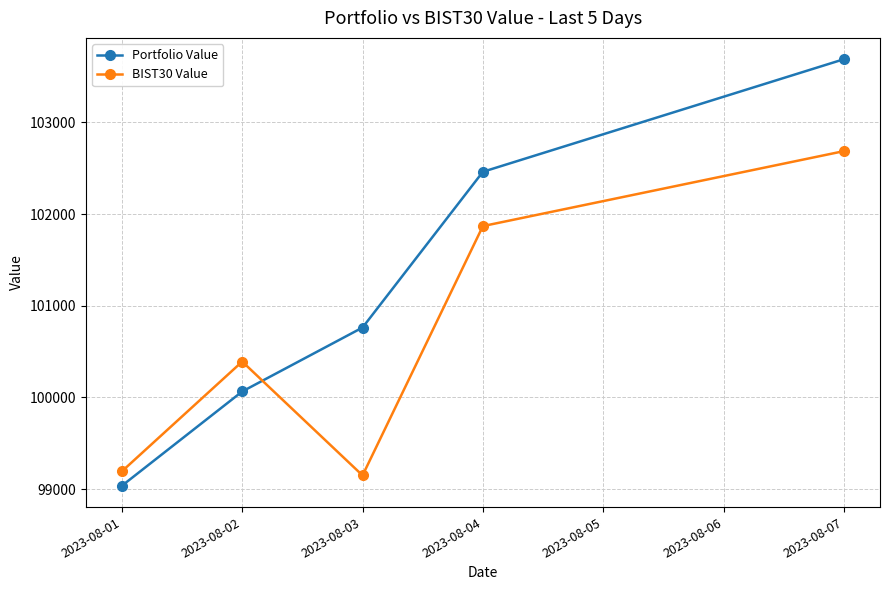

In BIST30 Value, how many points are lower than both neighbors (excluding endpoints)?

1